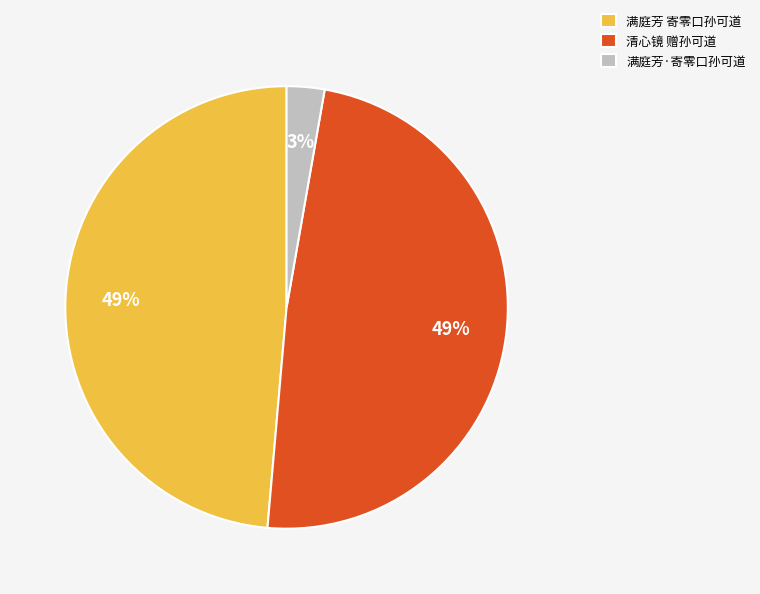

How many segments does this pie chart have?

3